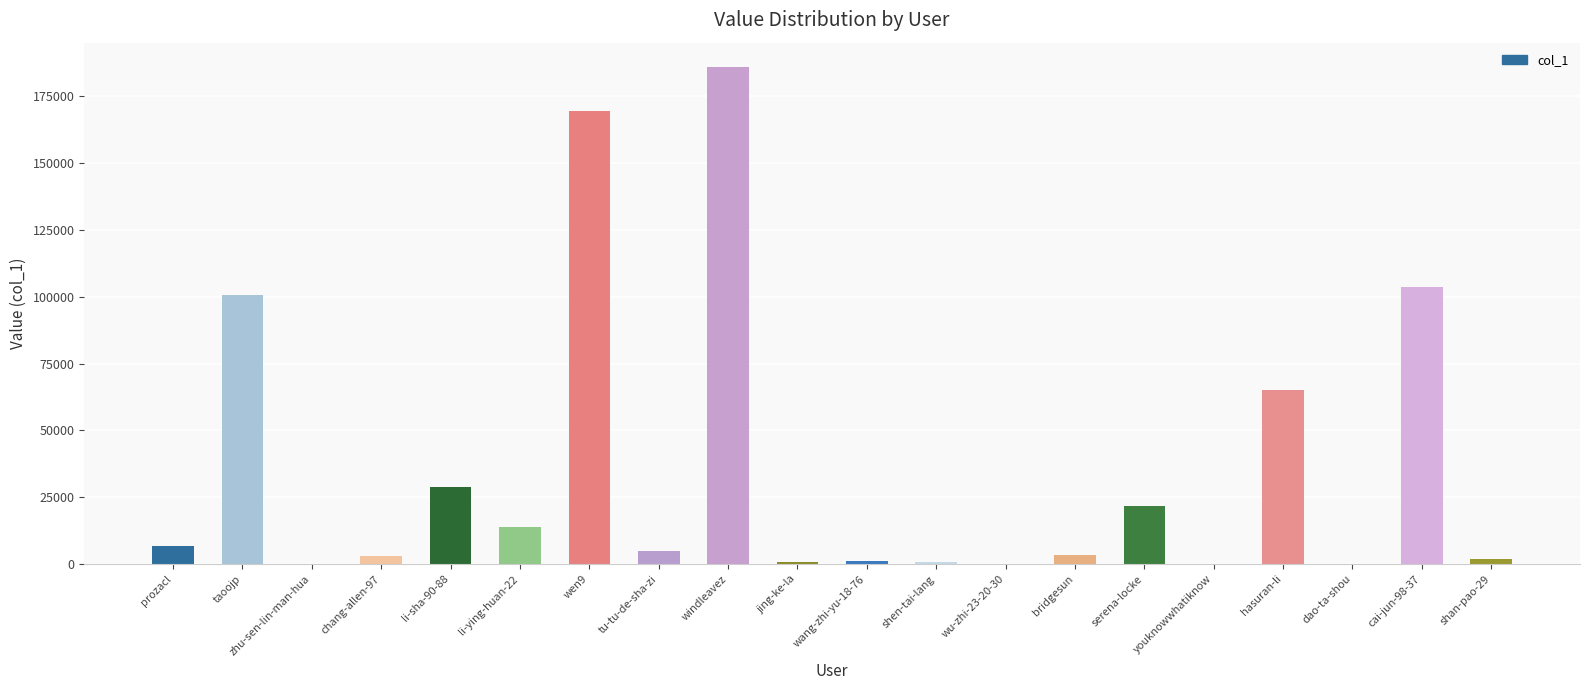

The chart shows a value of 35674 at serena-locke. True or false?

False